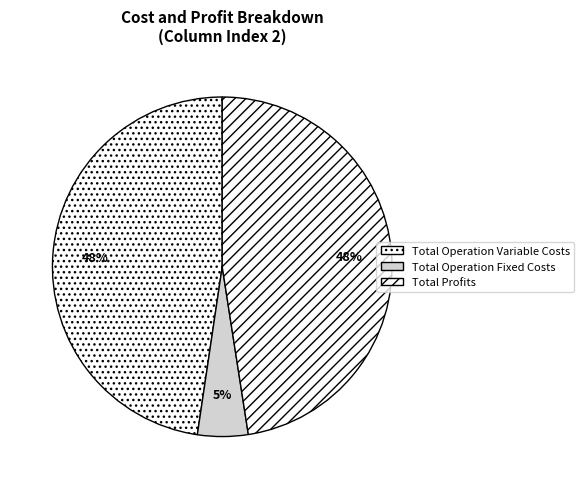

To the nearest percent, what is the difference between the Total Operation Variable Costs and Total Operation Fixed Costs slice percentages?

43%